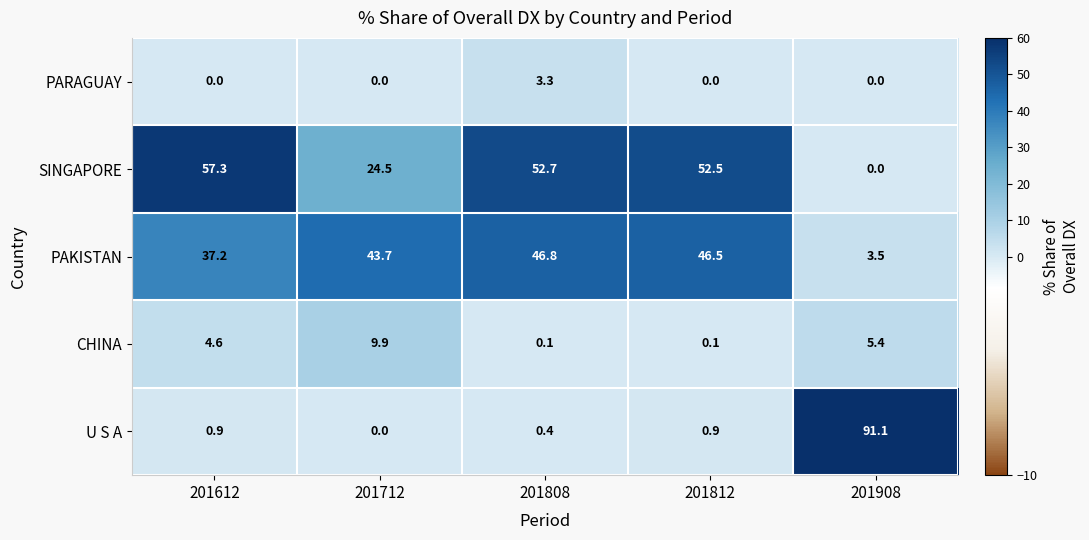

Rank the series at 201612 from highest to lowest value.

SINGAPORE, PAKISTAN, CHINA, U S A, PARAGUAY